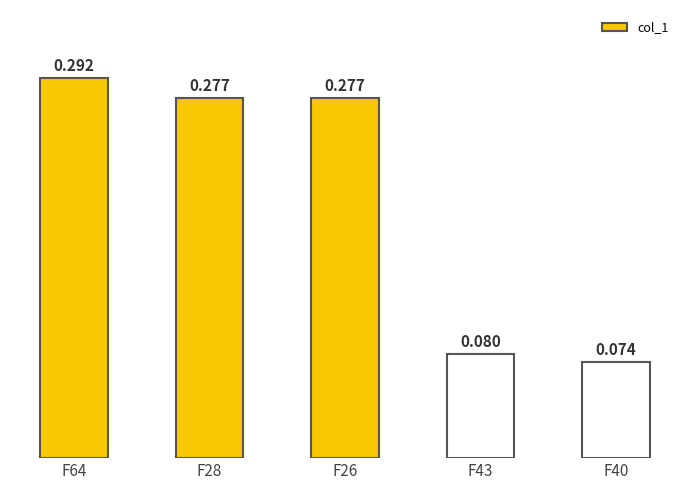

How many values are between 0 and 1?

5